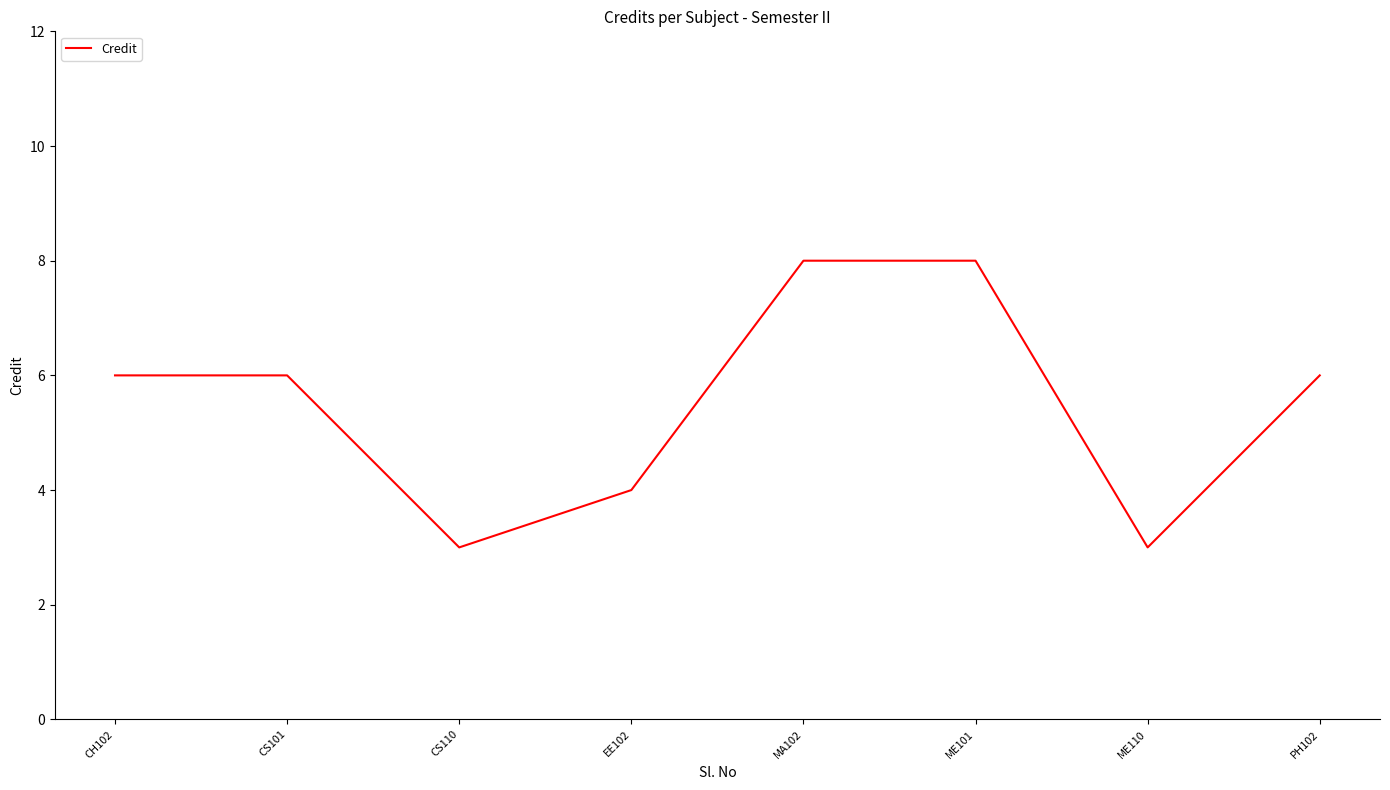

Is it true that the value at CS101 is 3?

False